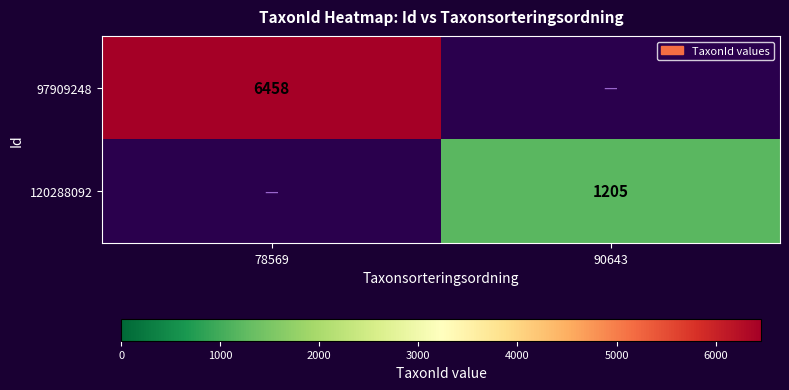

The 97909248 series shows 6458 at 78569. True or false?

True